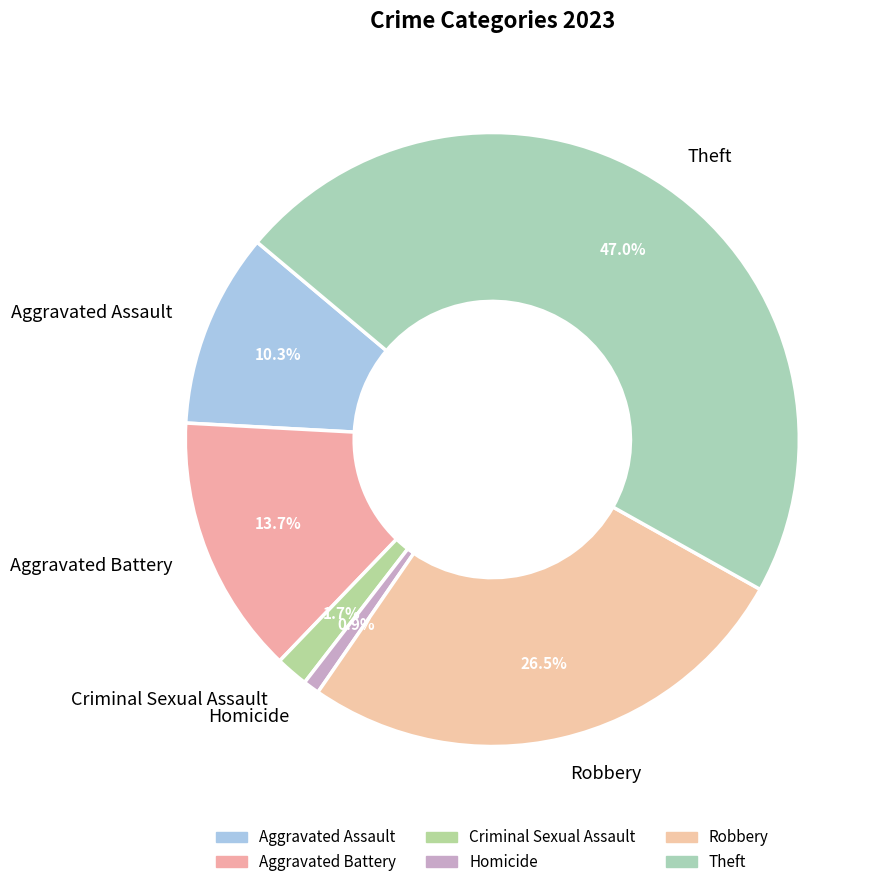

To the nearest percent, what percentage of the pie is Homicide?

1%